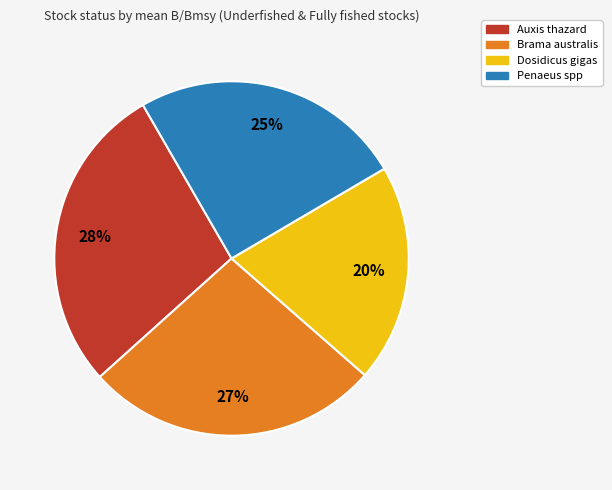

Rank the categories by value from lowest to highest.

Dosidicus gigas, Penaeus spp, Brama australis, Auxis thazard